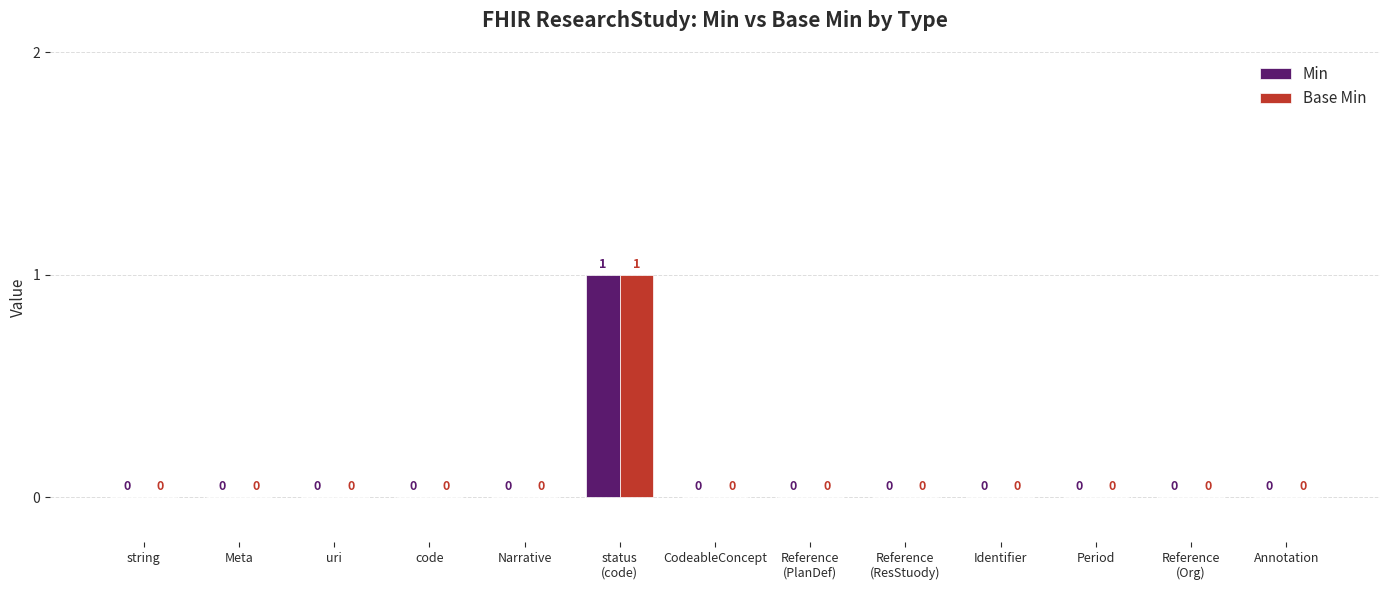

The Min series shows 0 at code. True or false?

True